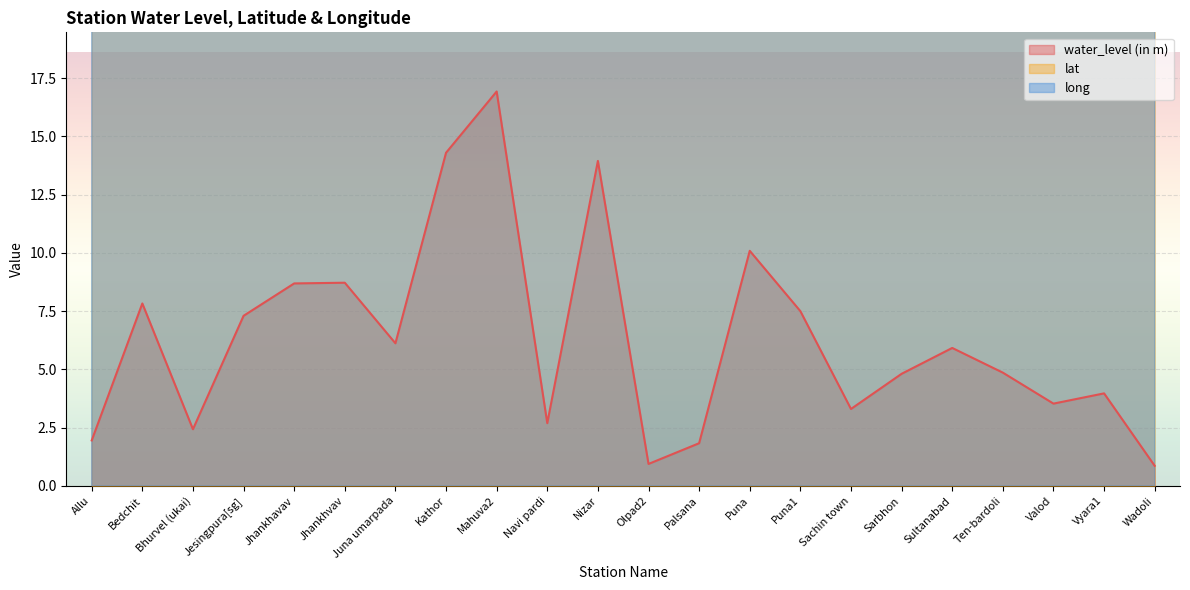

What is the label of the 21st point from the right?

Bedchit